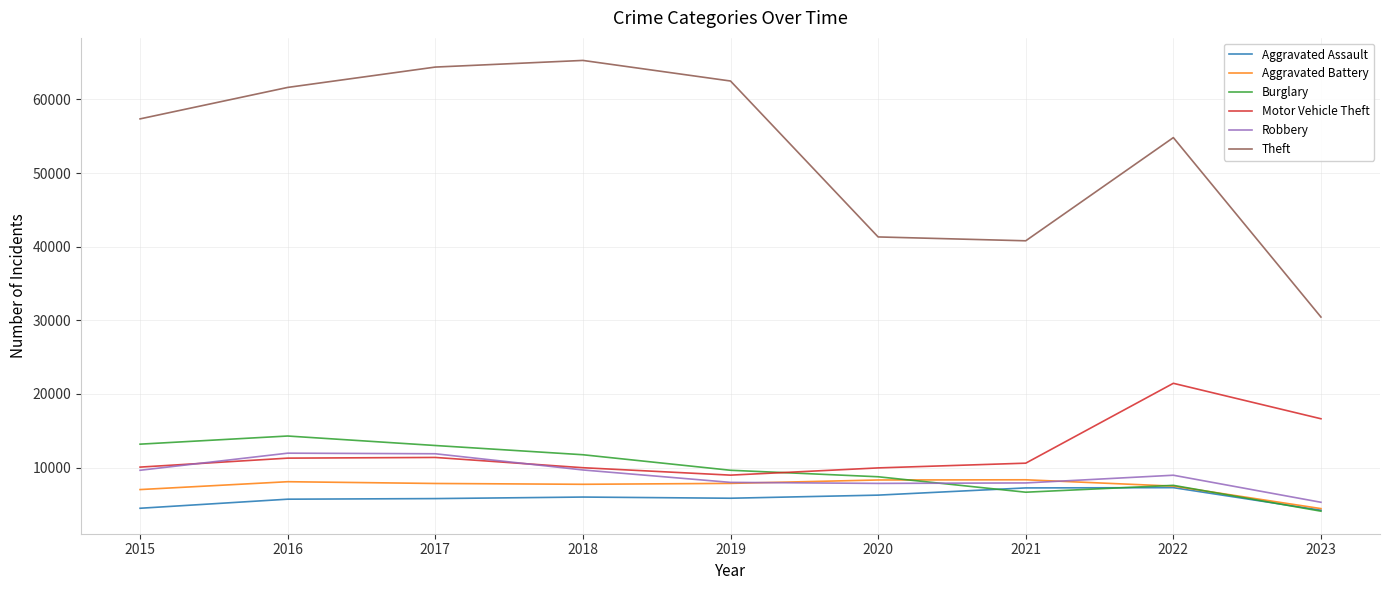

Where is the first local minimum for Motor Vehicle Theft?

2019